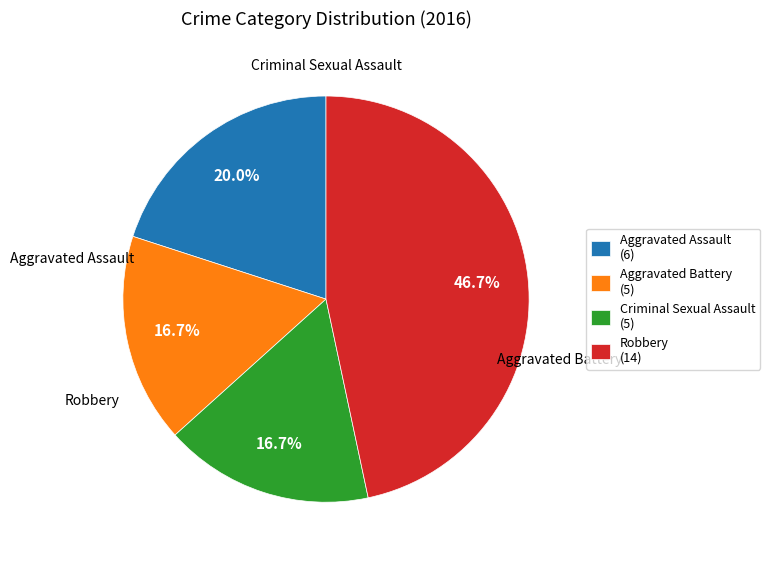

What is the change in value from Aggravated Battery to Robbery?

+9